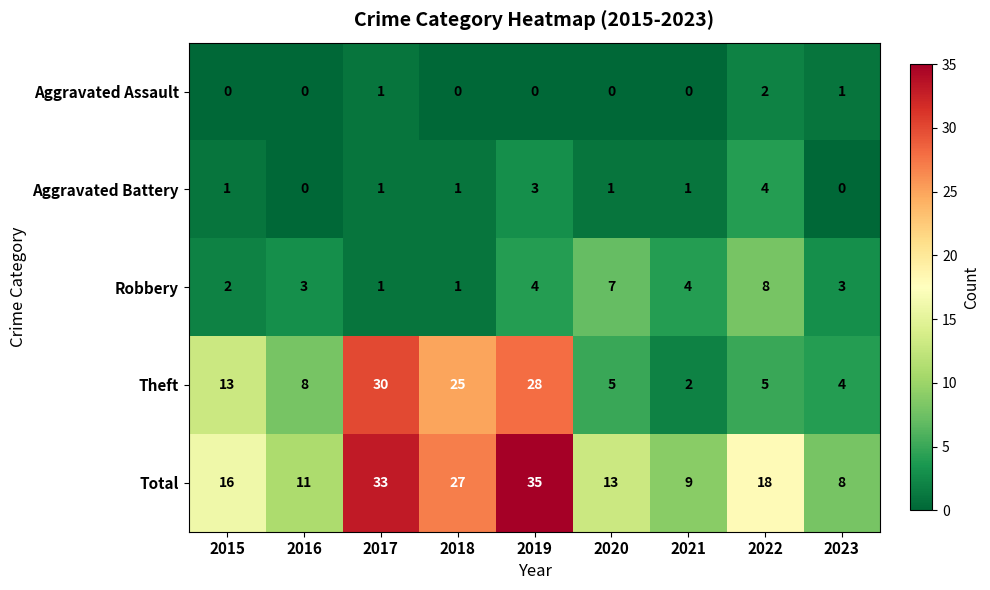

Which series has the widest spread of values?

Theft